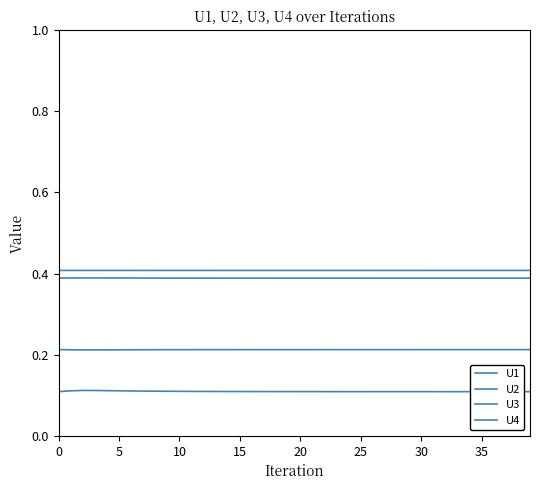

How many lines are shown in the chart?

4